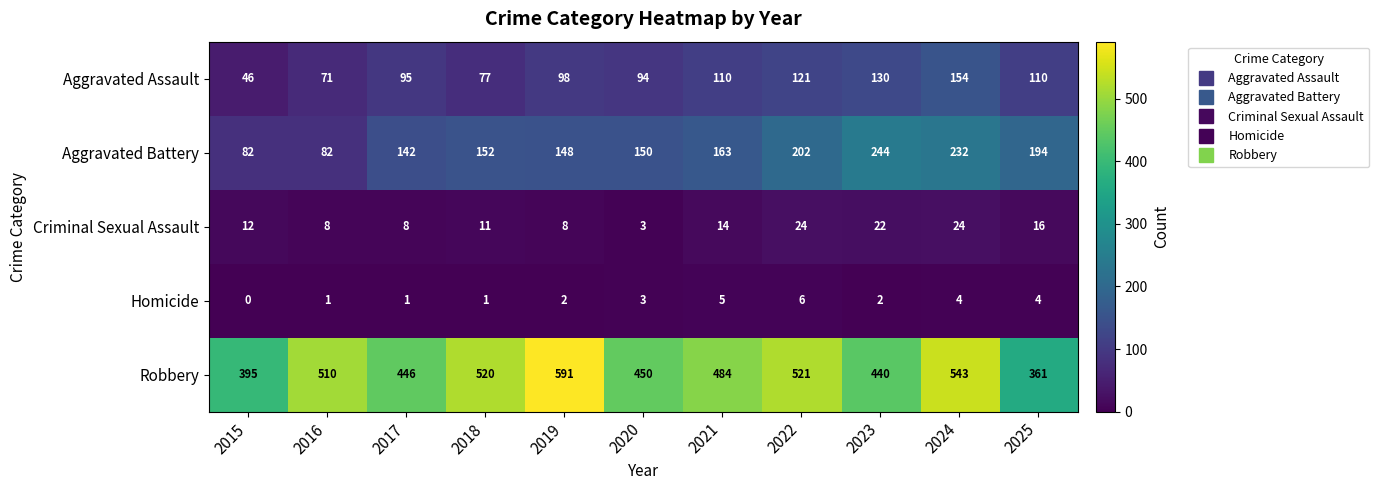

Which series has the largest total across all categories?

Robbery